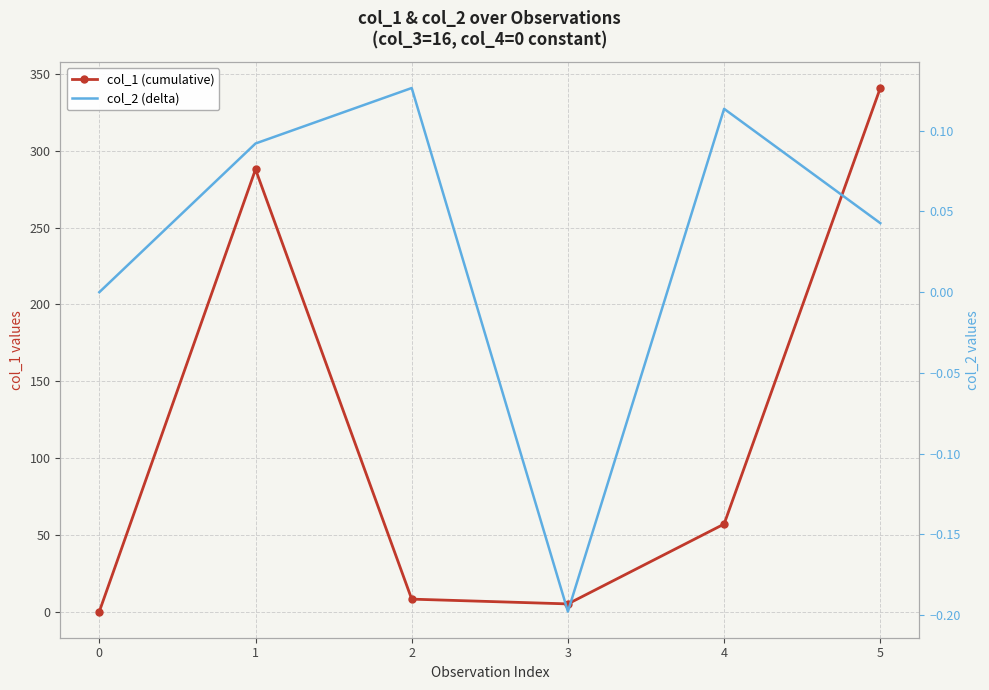

Rank the series by their average value, from highest to lowest.

col_1 (cumulative), col_2 (delta)